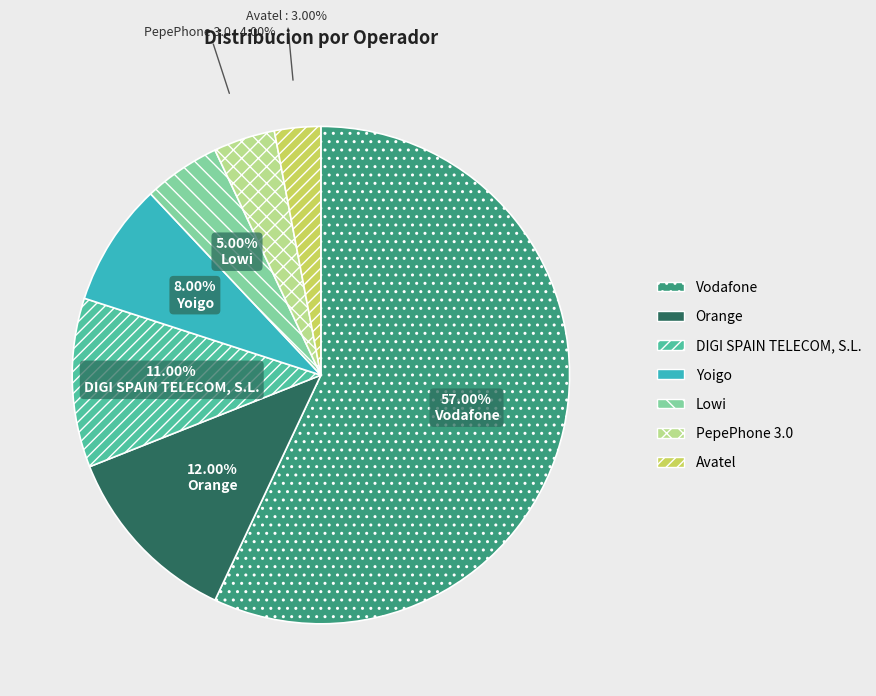

Count the number of slices in the pie.

7